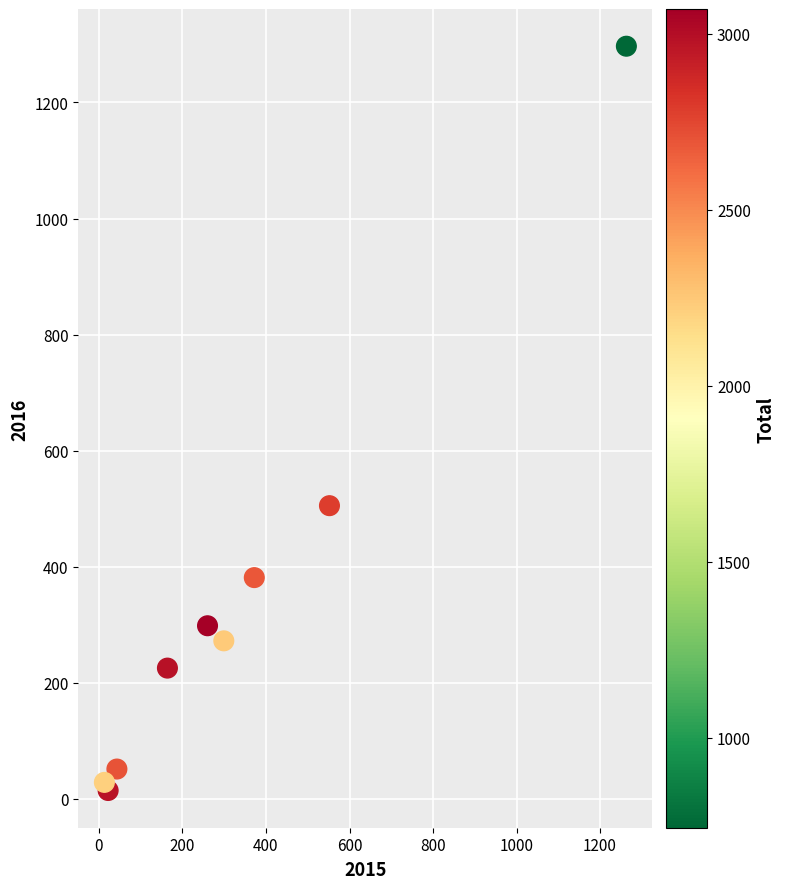

What Y value in the scatter plot is closest to 655?

505